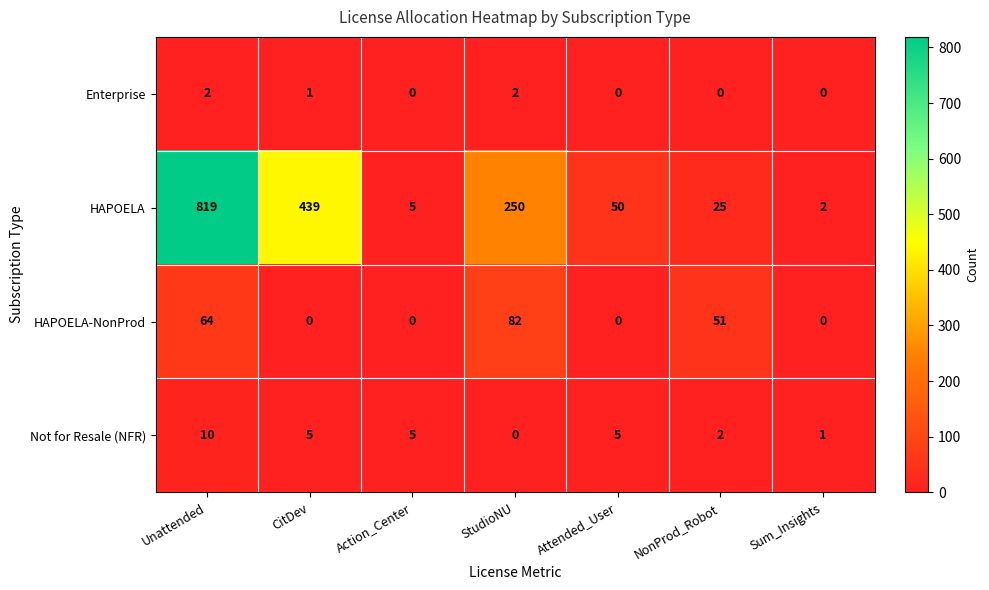

What is the total value across all series at CitDev?

445